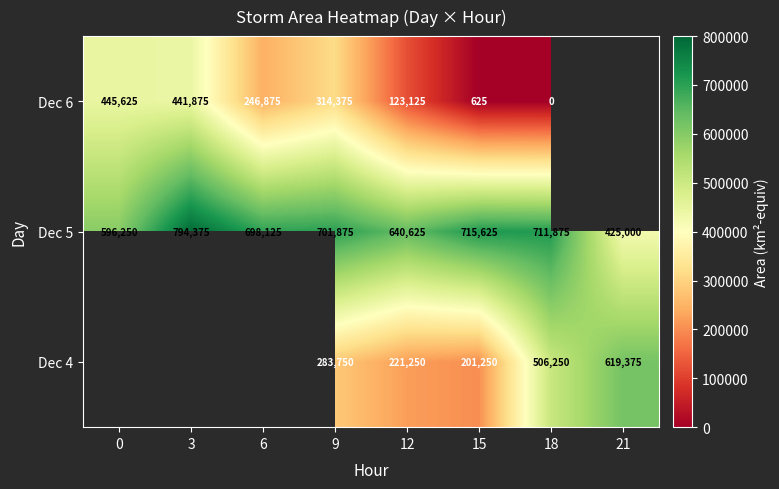

What is the sum of the Dec 6 values at 0 and 9?

760000